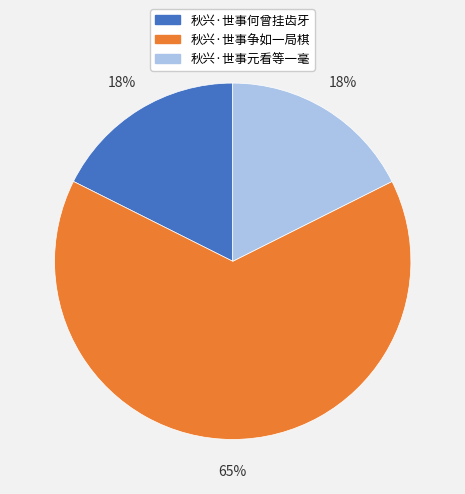

Do 秋兴·世事何曾挂齿牙 and 秋兴·世事争如一局棋 together represent more than half of the pie?

Yes